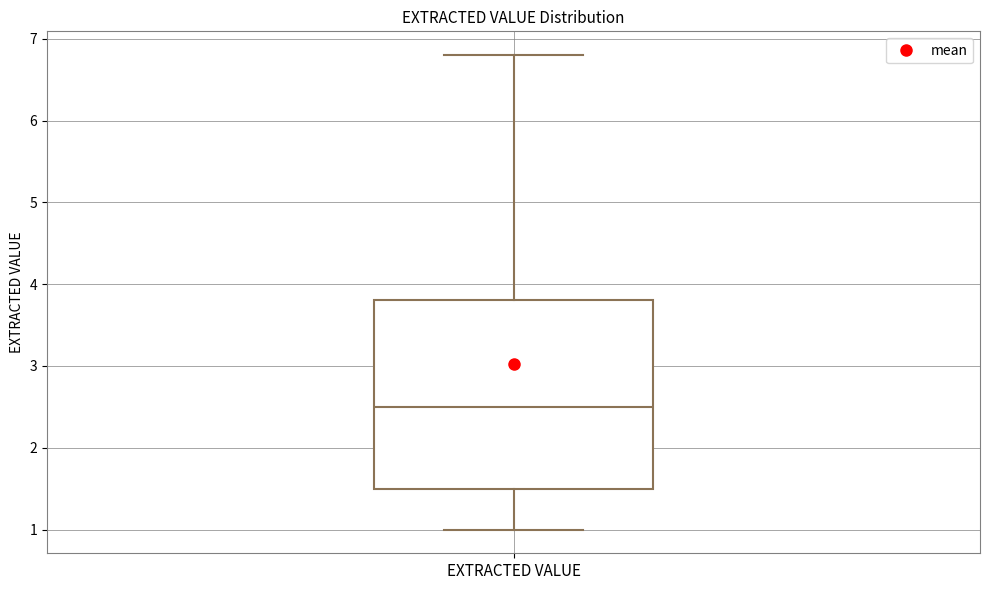

Transcribe this box plot: give where the median line is, the range the box spans, and where the two whiskers end, as read against the y-axis. The values are not printed on the chart, so give them approximately, as read against the axis.

median 2.5, box 1.5 to 3.8, whiskers 1.0 to 6.8